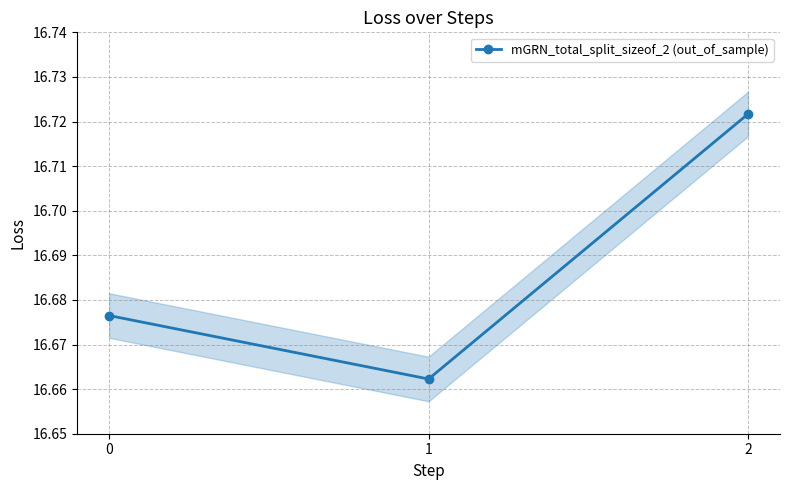

What is the sum of the values at 2 and 0?

33.4